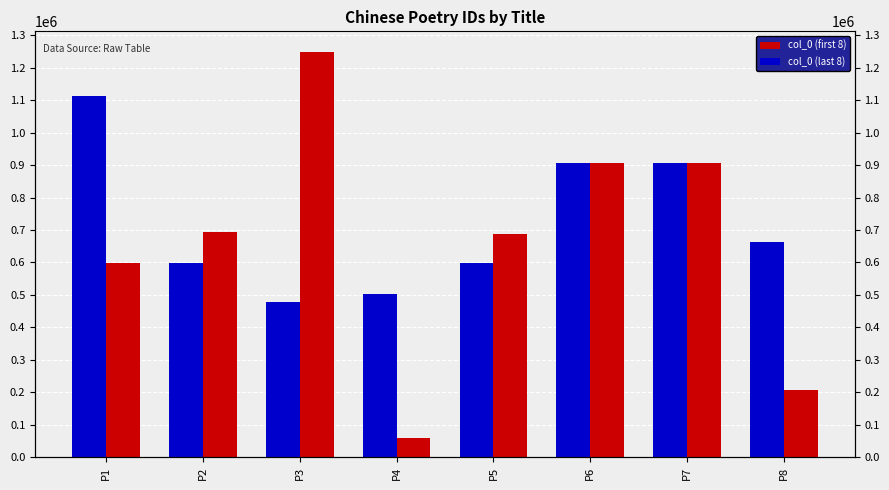

Is the value of col_0 (first 8) at P4 greater than the value of col_0 (last 8) at P8?

No